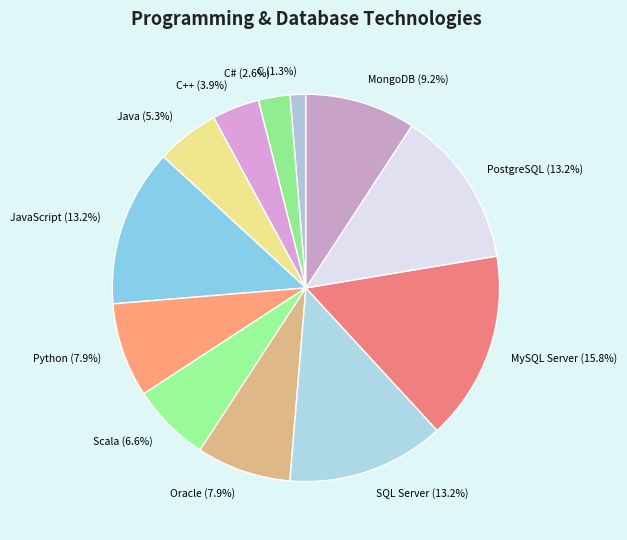

Which category has the smallest portion of the pie?

C